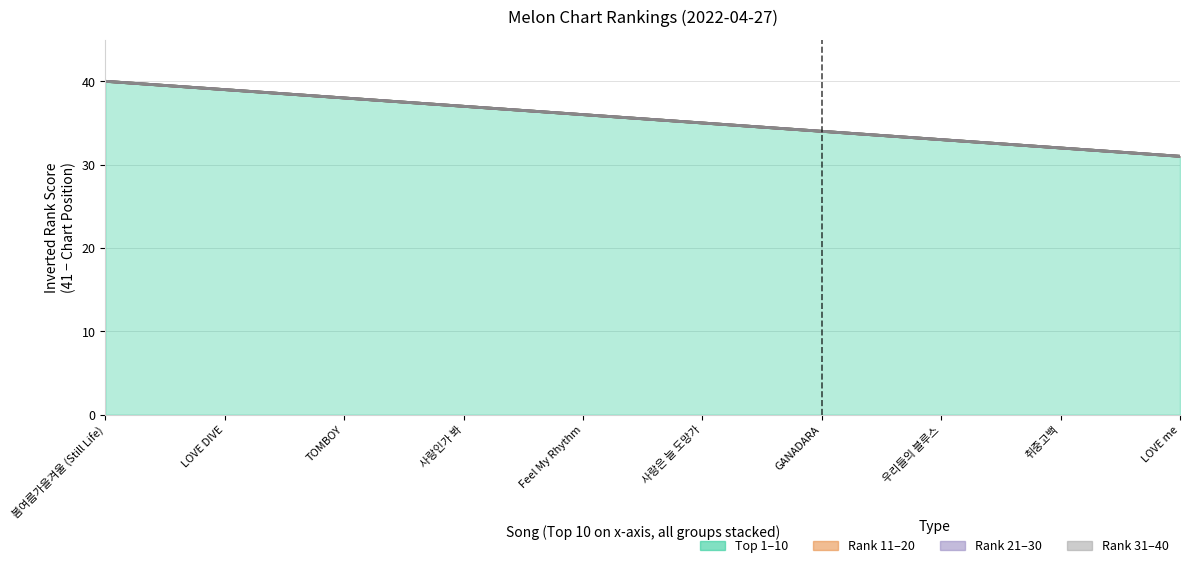

True or false: rank_11to20 and rank_21to30 cross at least once.

False